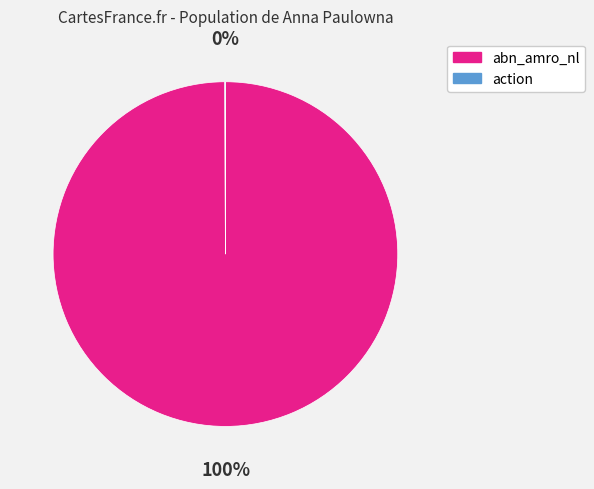

Is it true that abn_amro_nl is 100% of the pie?

True